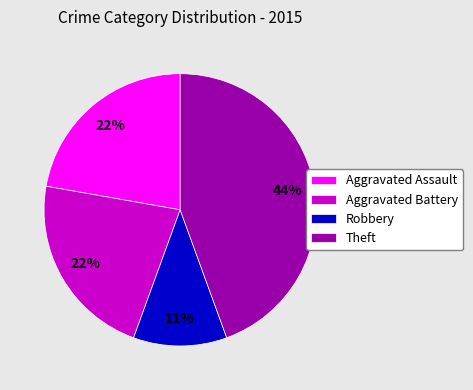

To the nearest percent, what portion does Aggravated Battery represent?

22%